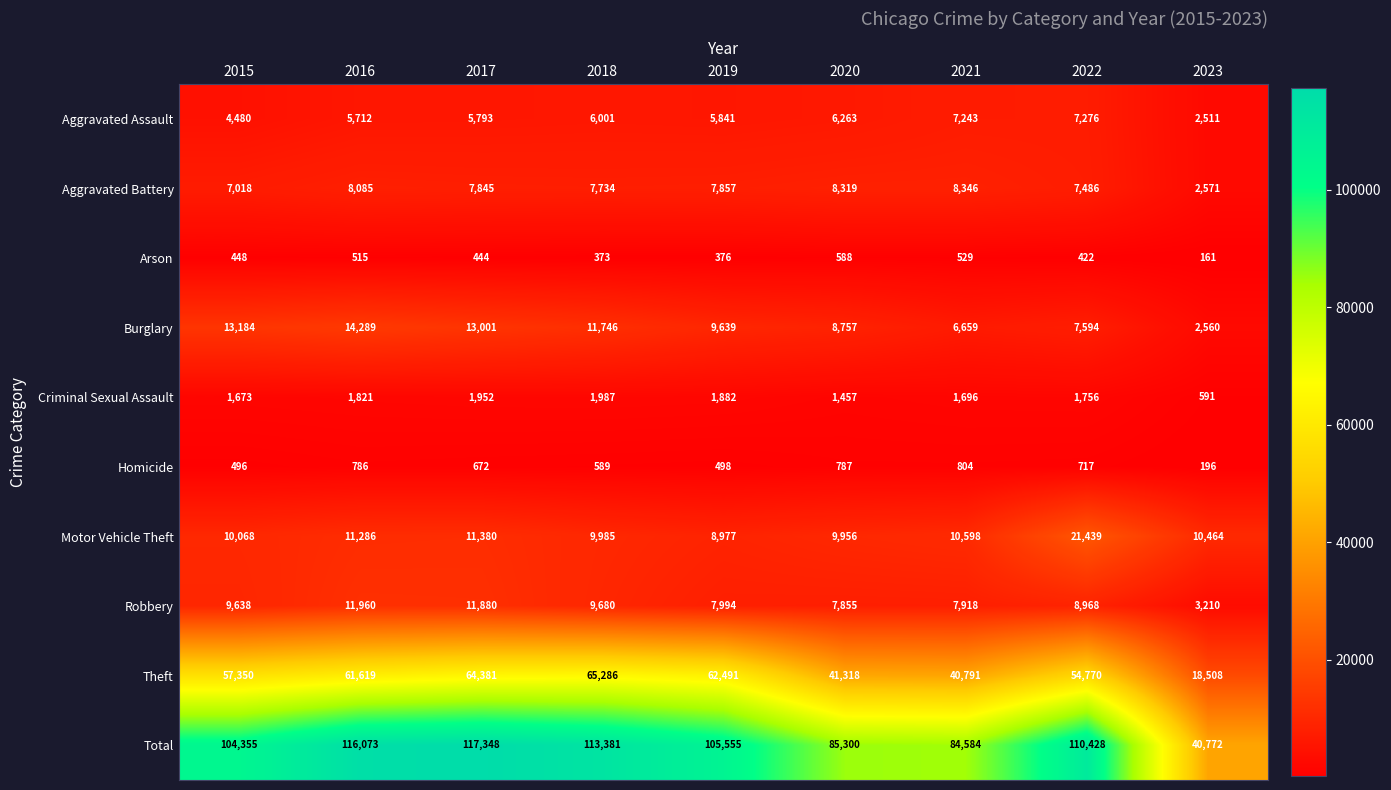

How many series are shown in this chart?

10